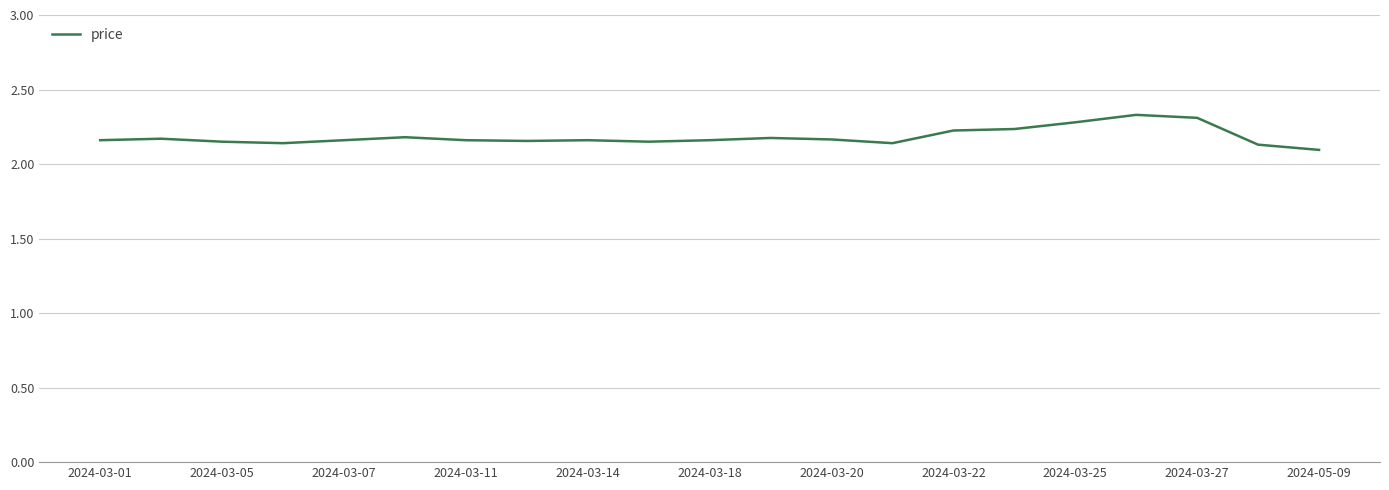

True or false: there are more than 2 points higher than both neighbors.

True